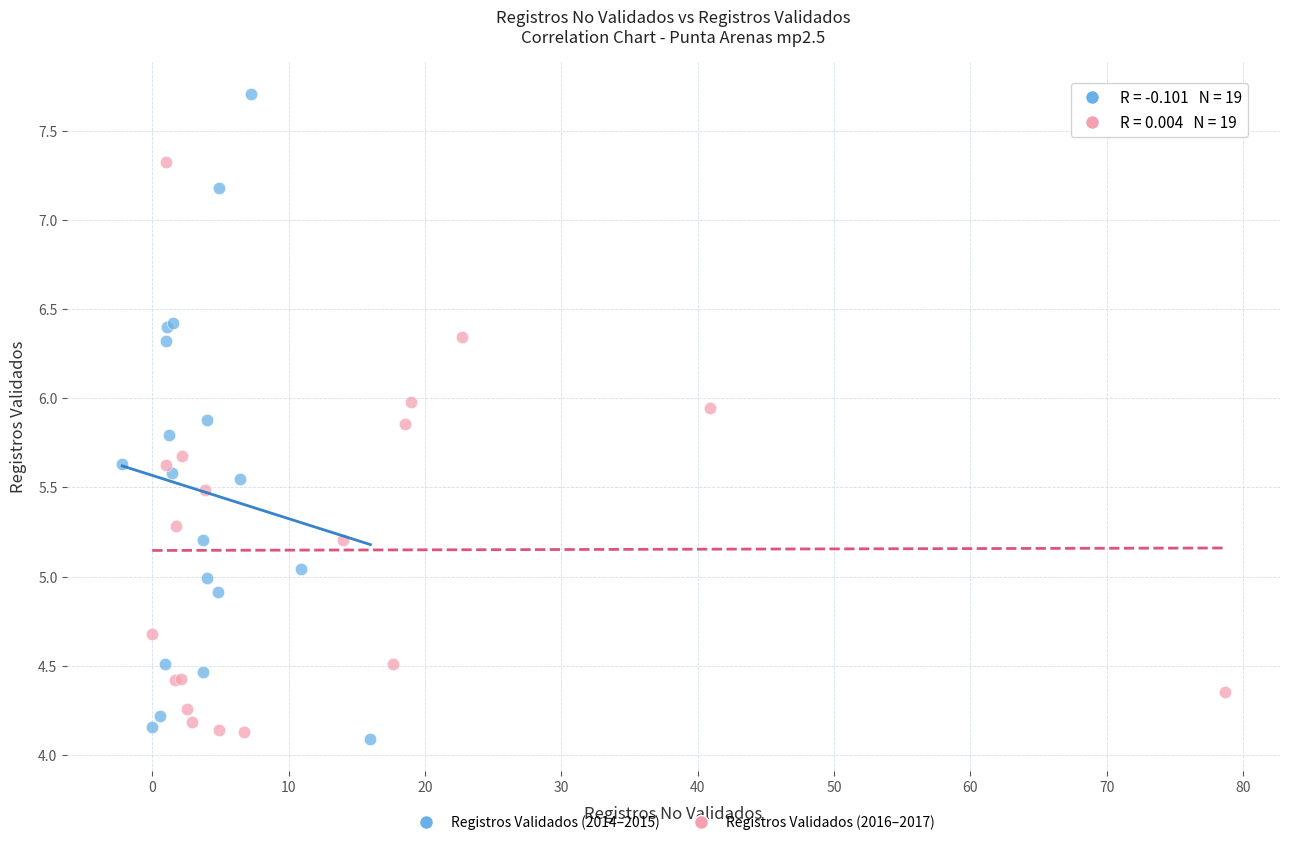

Which series contains the highest Y value?

Registros Validados (2014–2015)